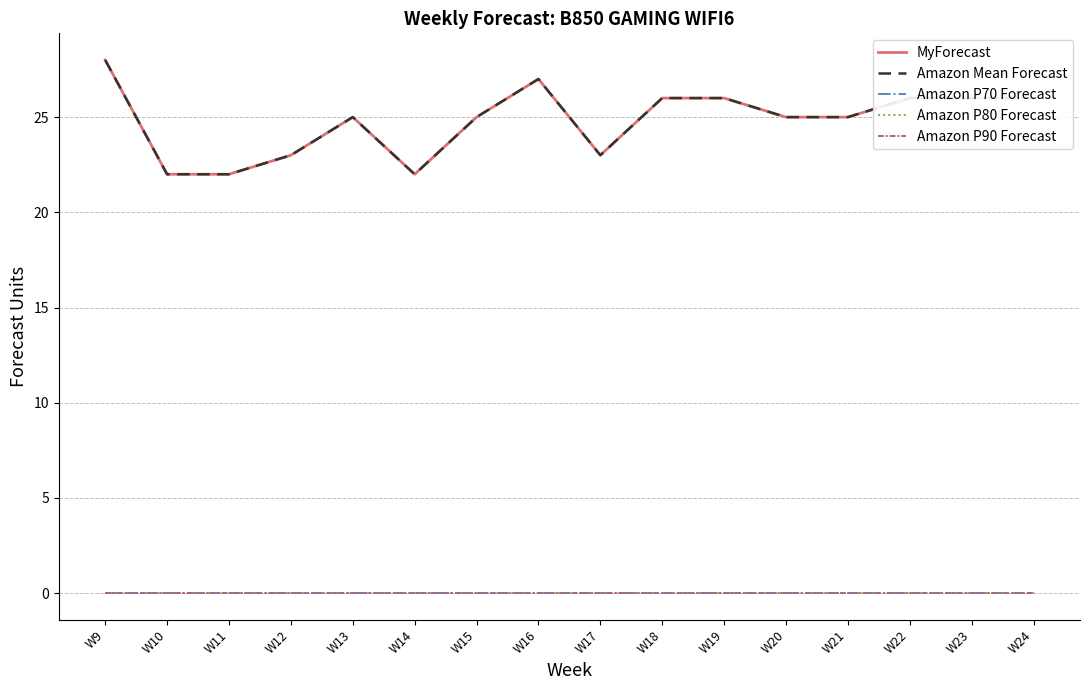

Does the chart have visible grid lines?

Yes